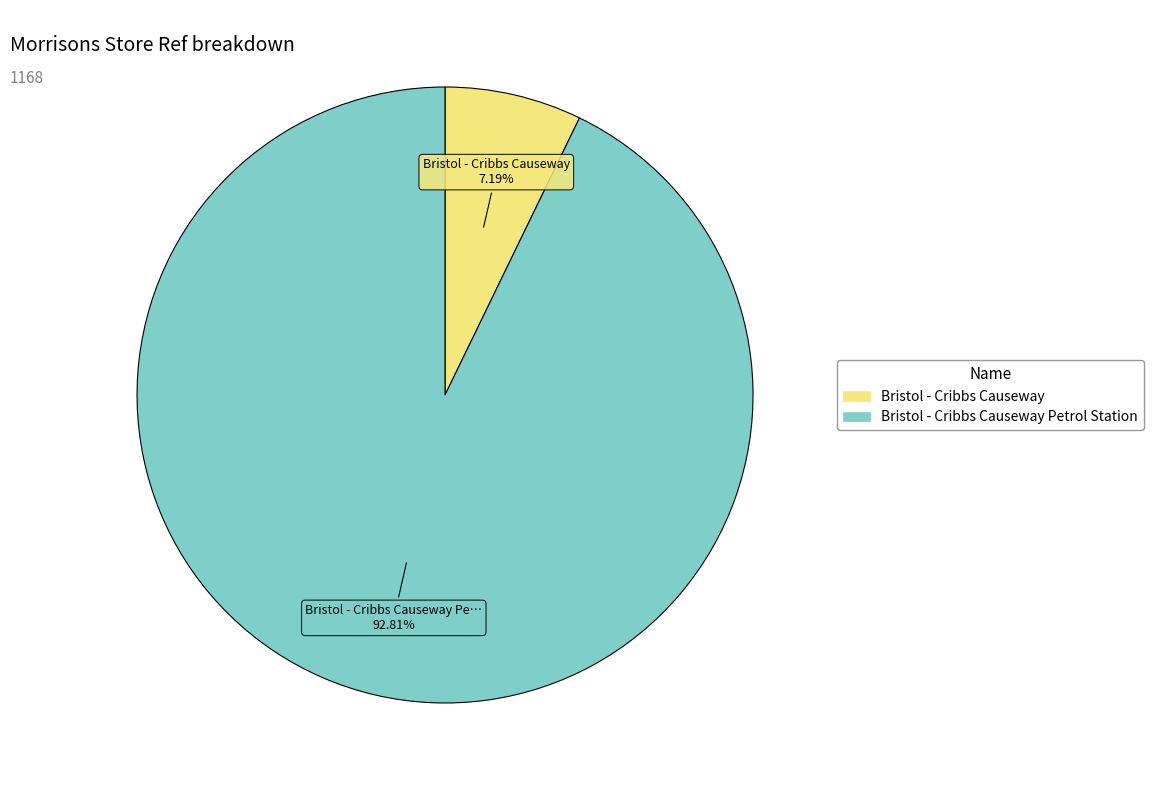

Is there a majority slice in this chart?

Yes